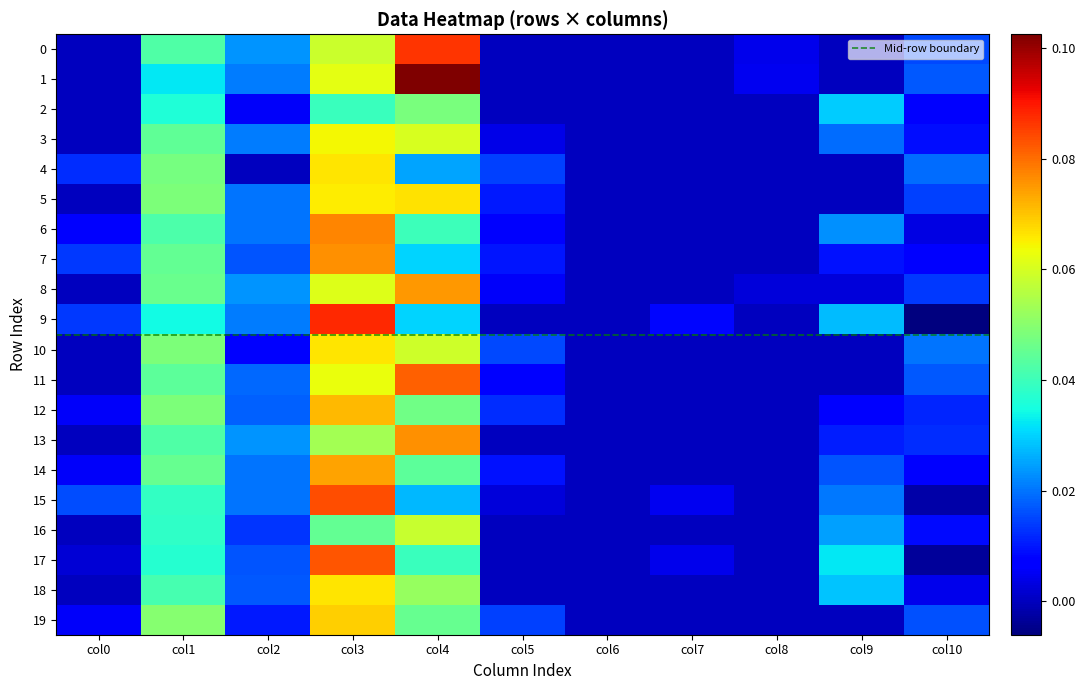

The 14 series shows 0.0 at col7. True or false?

True